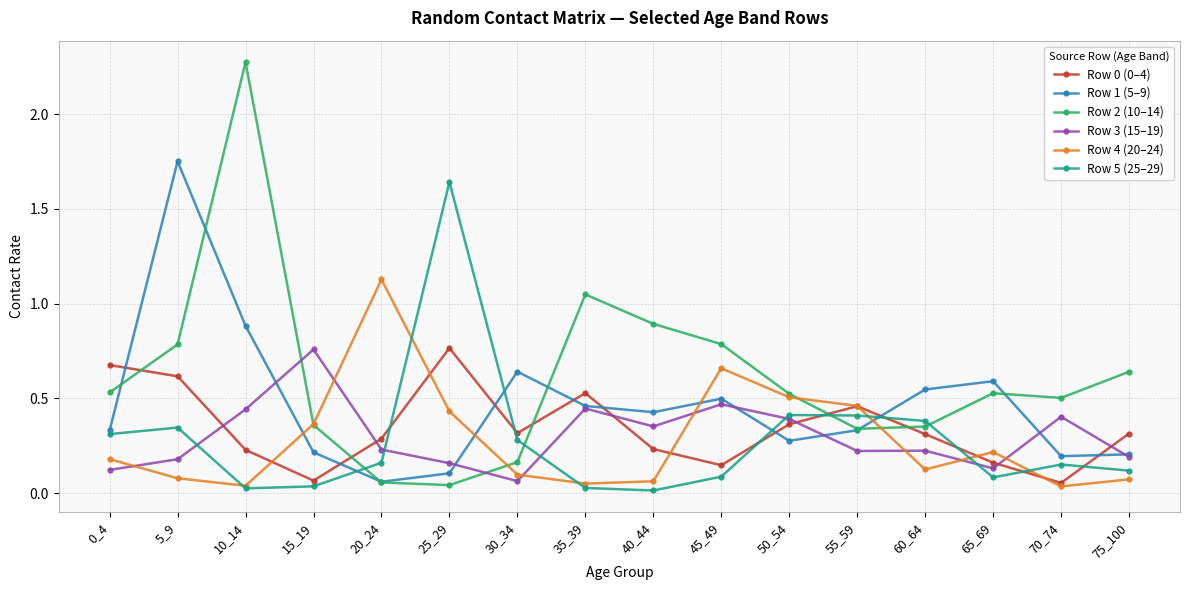

Which series has the widest spread of values?

Row 2 (10–14)